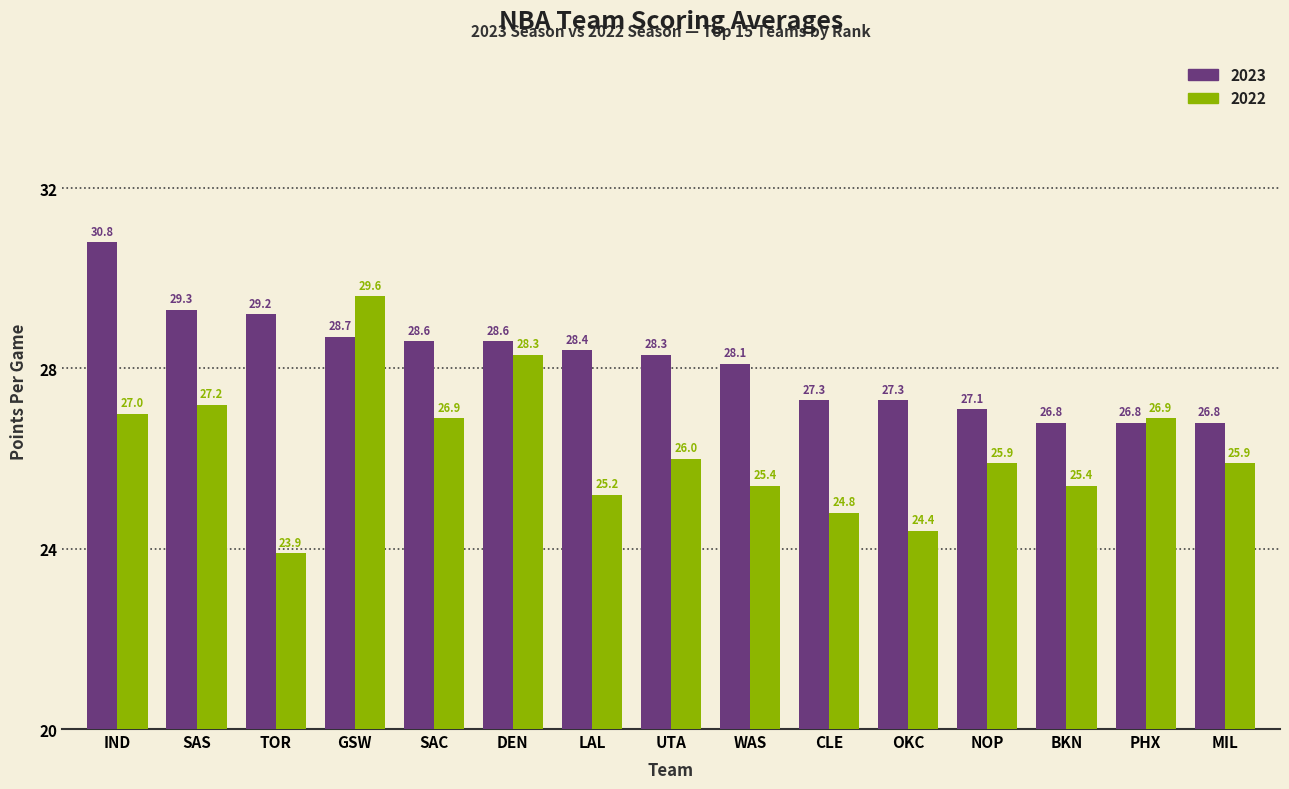

What are all the series names shown in the legend?

2023, 2022